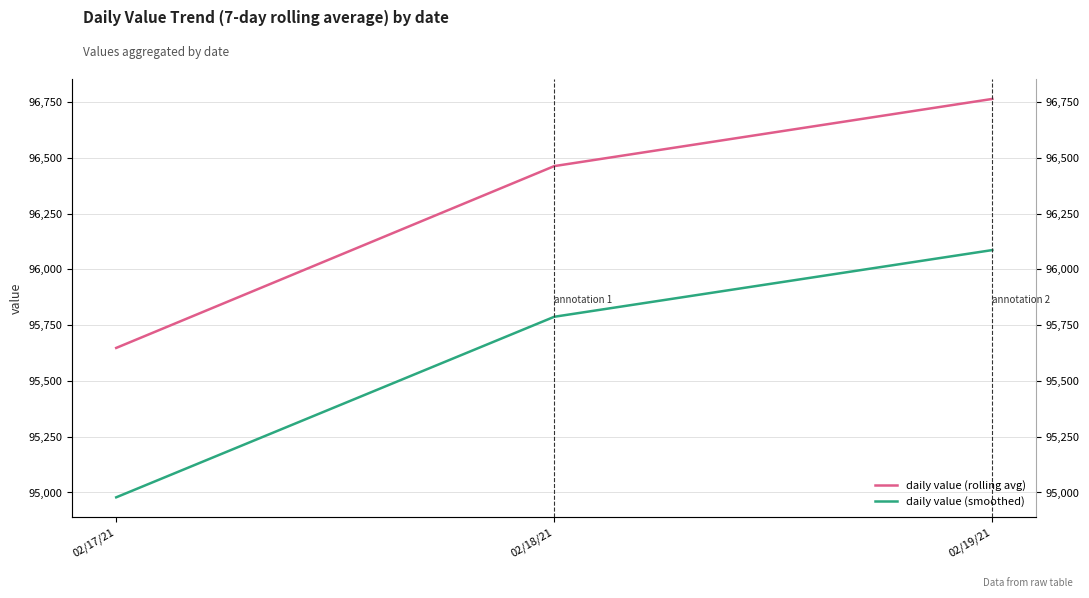

Reading left to right, what are all the values shown in this chart?

daily value (rolling avg): 95647.8	96462.7	96763.7
daily value (smoothed): 94978.3	95787.5	96086.4